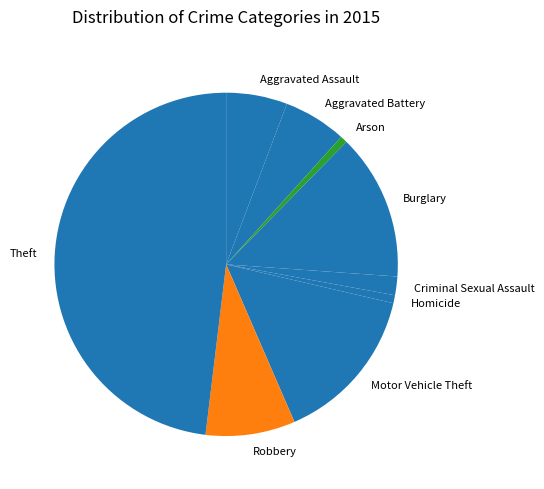

Is the sum of Criminal Sexual Assault and Arson greater than half?

No